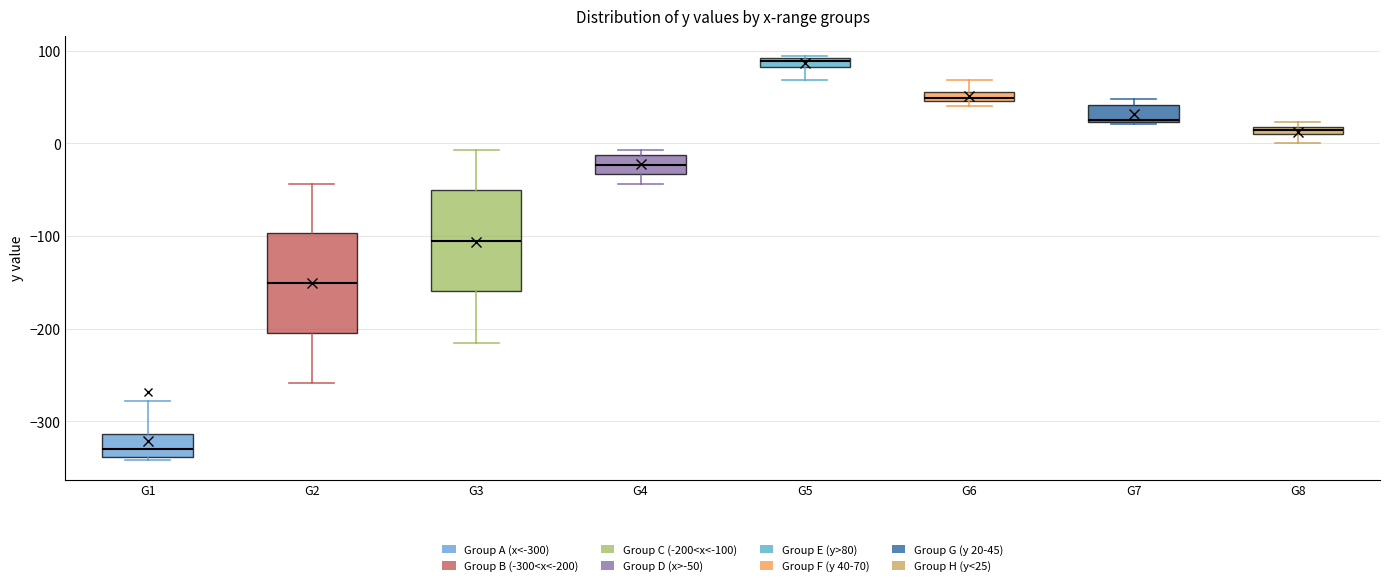

Which box has the highest median line?

G5